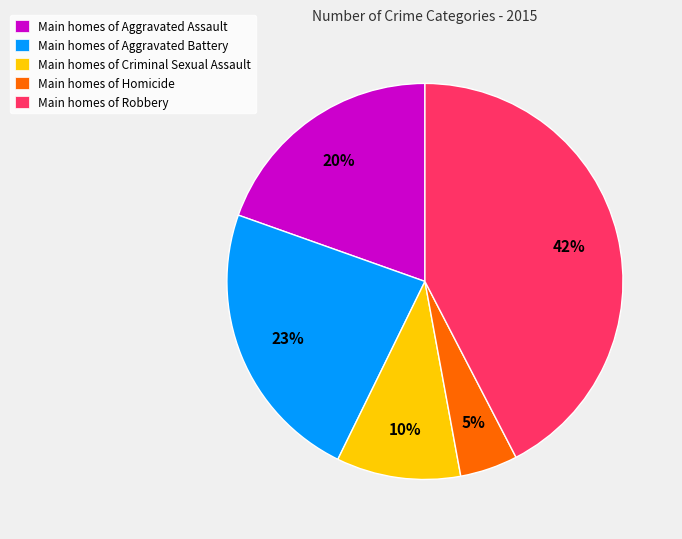

True or false: Main homes of Aggravated Battery accounts for 23% of the total.

True